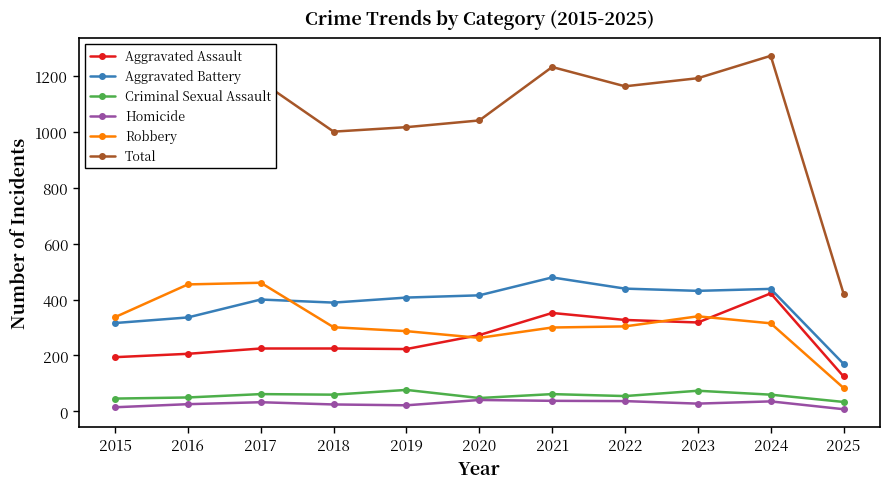

What is the difference between the highest and lowest values at 2016?

1046